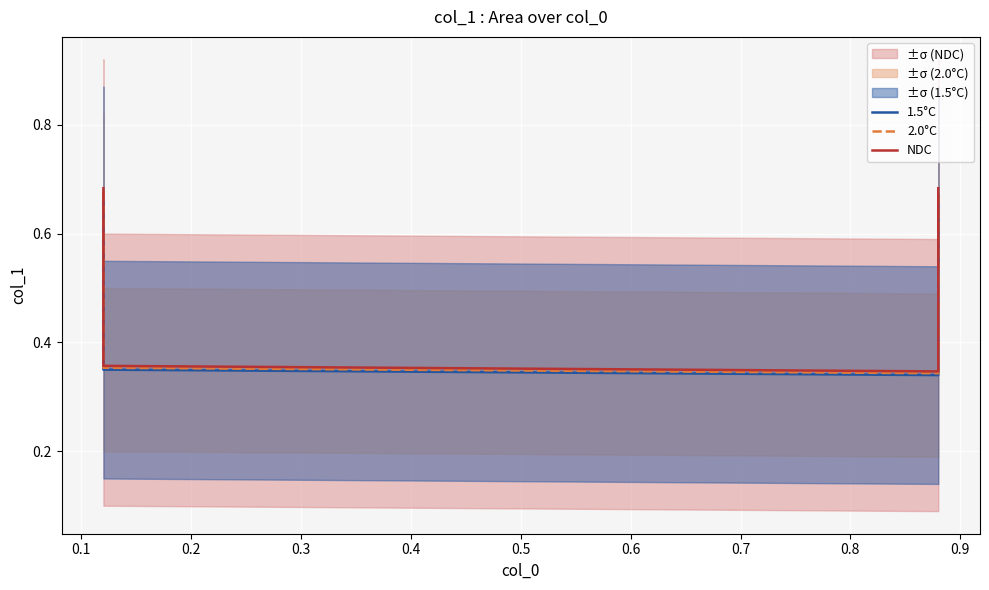

In 2.0°C, how many points are lower than both neighbors (excluding endpoints)?

1